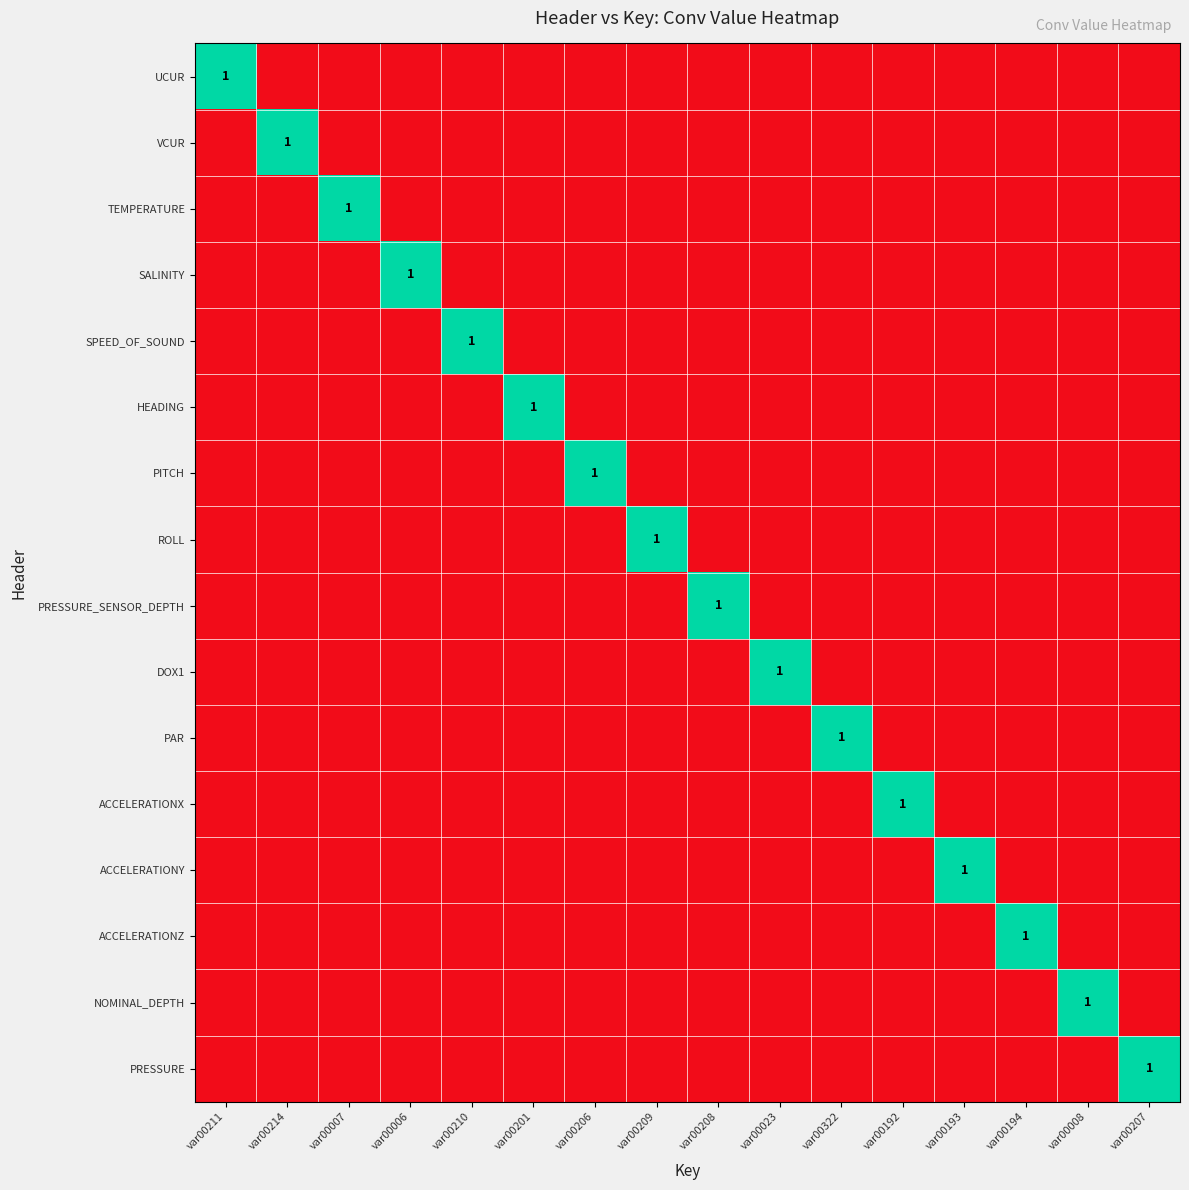

The NOMINAL_DEPTH series shows 1 at var00008. True or false?

True